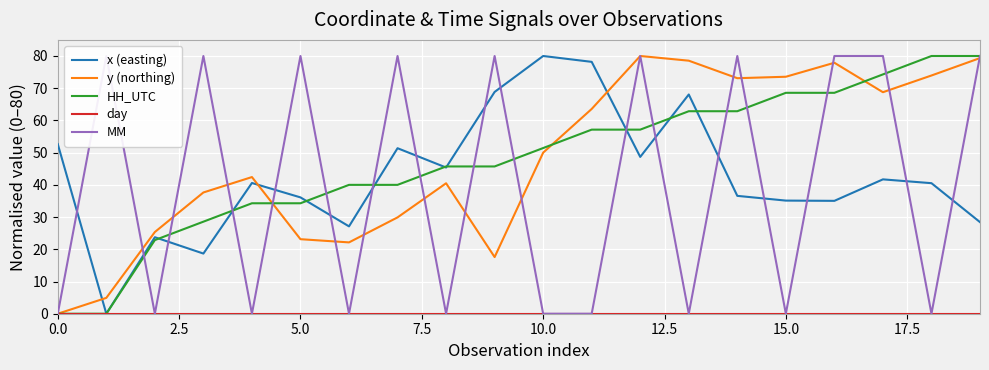

What is the highest value of the HH_UTC series?

80.0